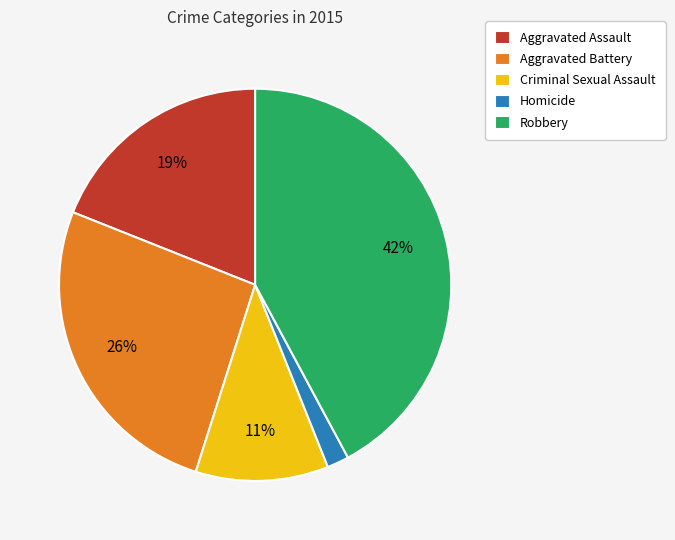

Rank the categories by value from lowest to highest.

Homicide, Criminal Sexual Assault, Aggravated Assault, Aggravated Battery, Robbery